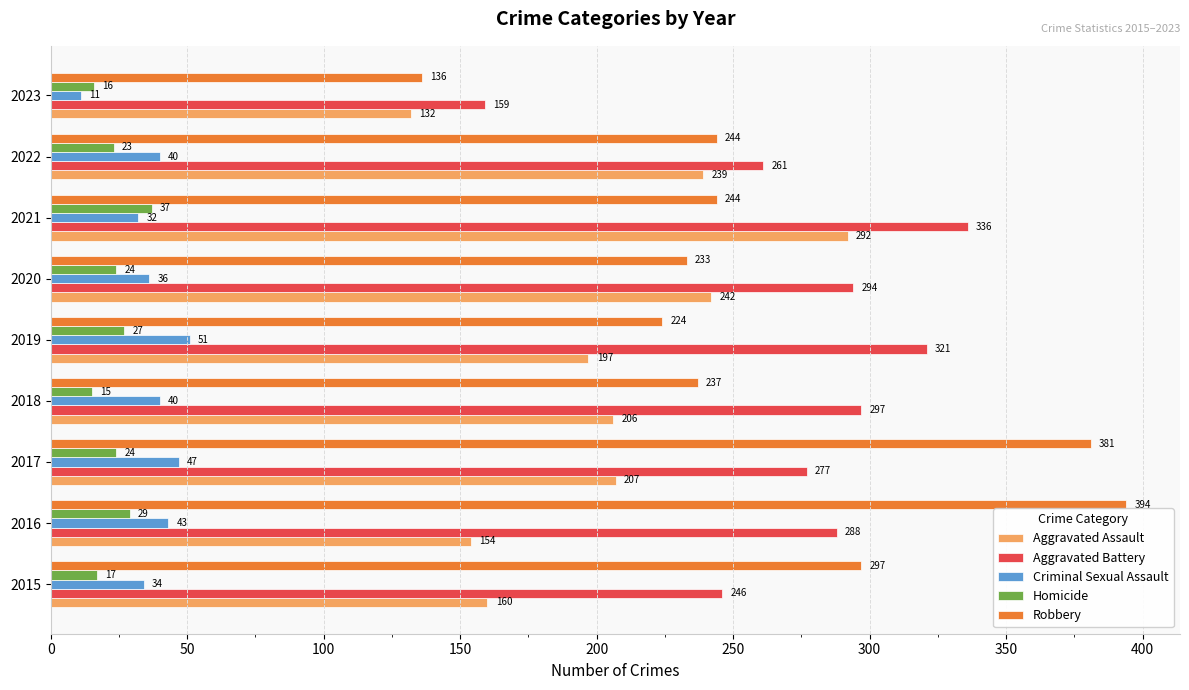

Rank the series at 2017 from highest to lowest value.

Robbery, Aggravated Battery, Aggravated Assault, Criminal Sexual Assault, Homicide